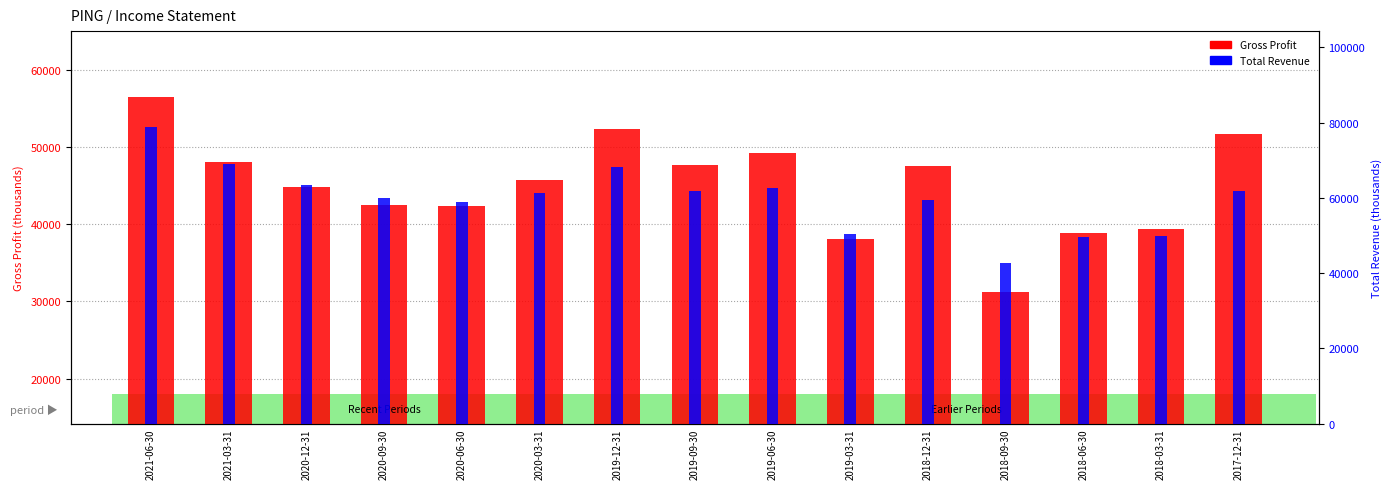

Which series has the largest total across all categories?

Total Revenue